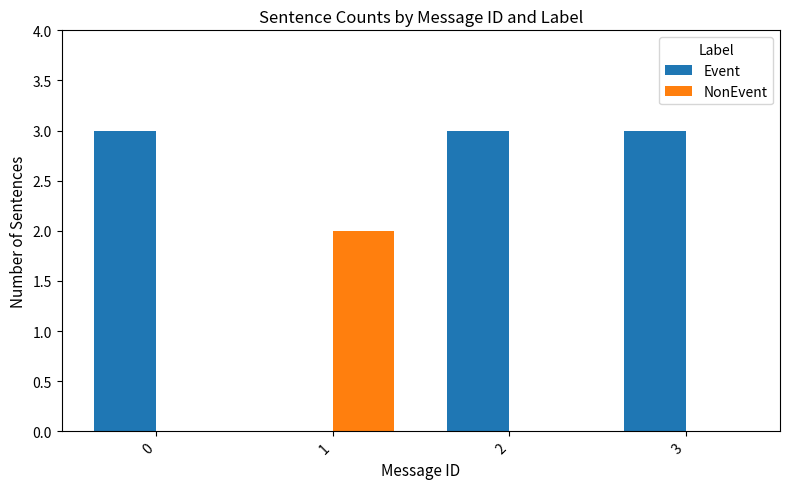

Is the value of NonEvent at 0 greater than the value of Event at 2?

No